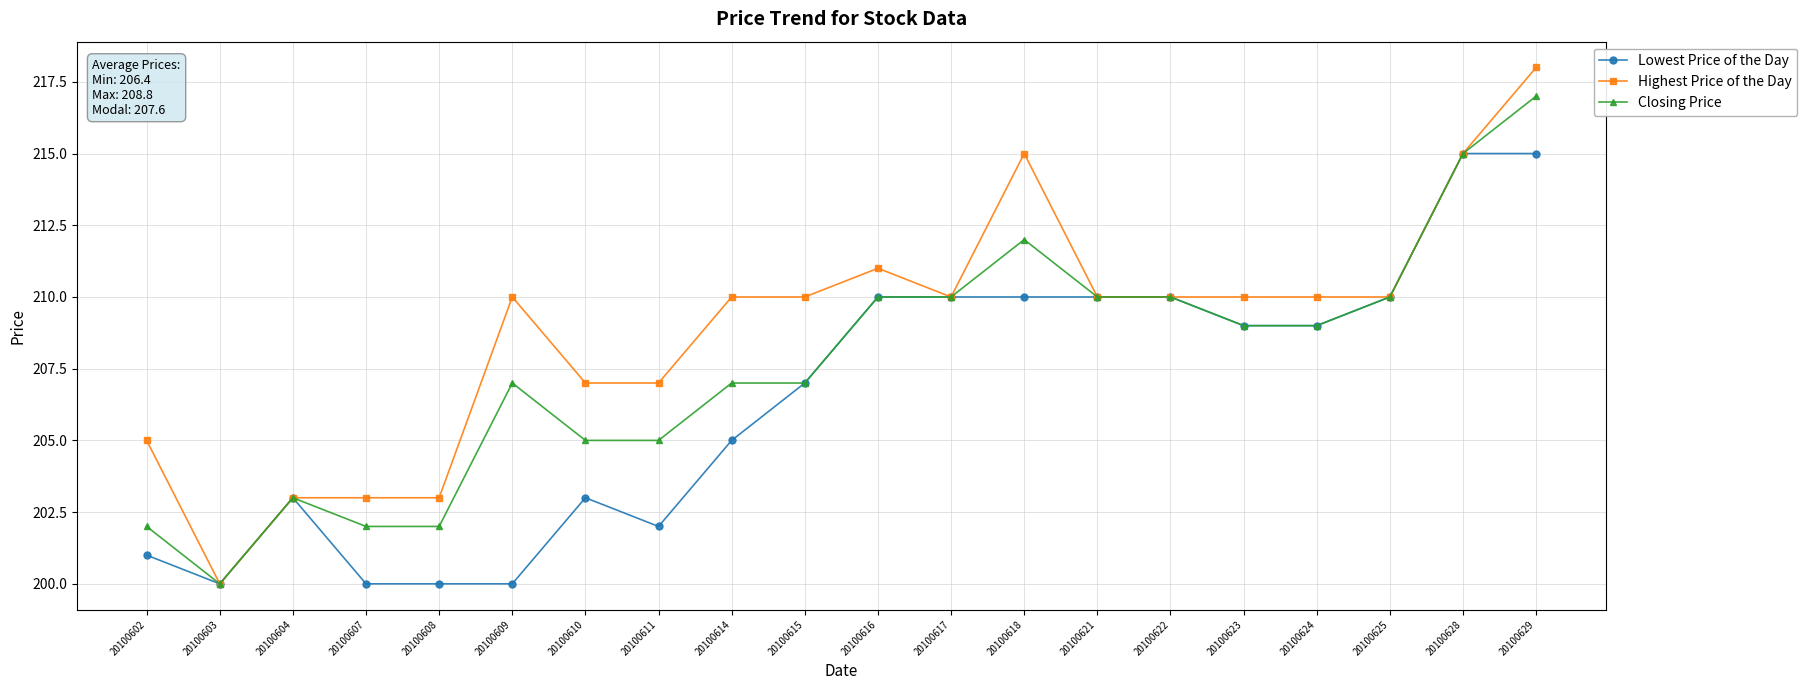

What value does the Lowest Price of the Day series have at 20100615, to the nearest 10?

210